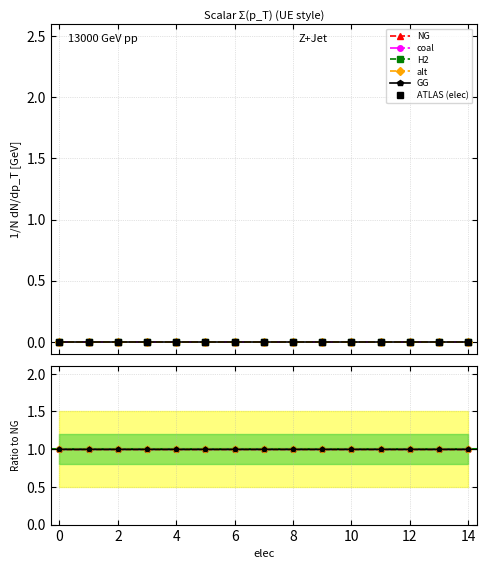

True or false: H2 has a value of 1 at 8.

False